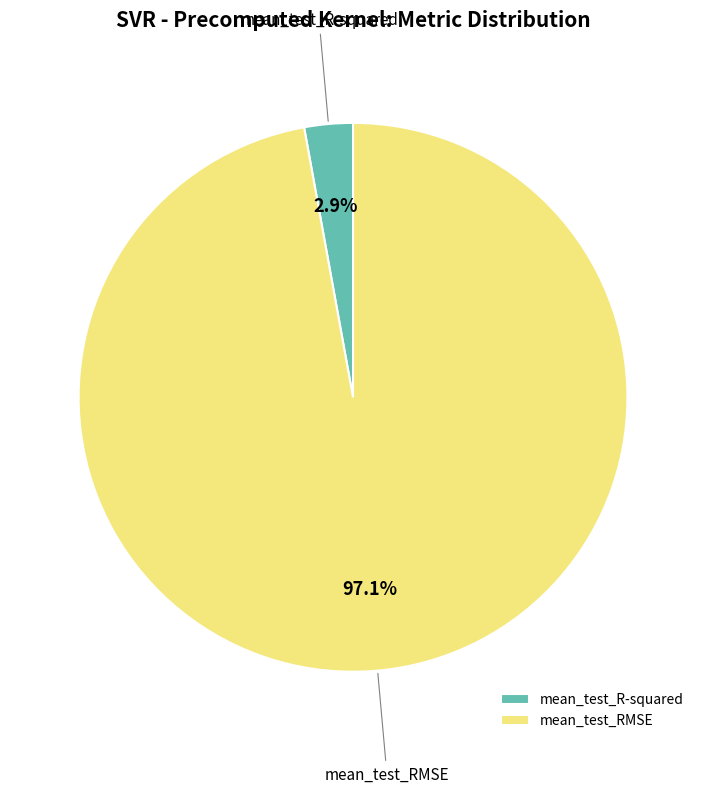

Which slice is the largest?

mean_test_RMSE